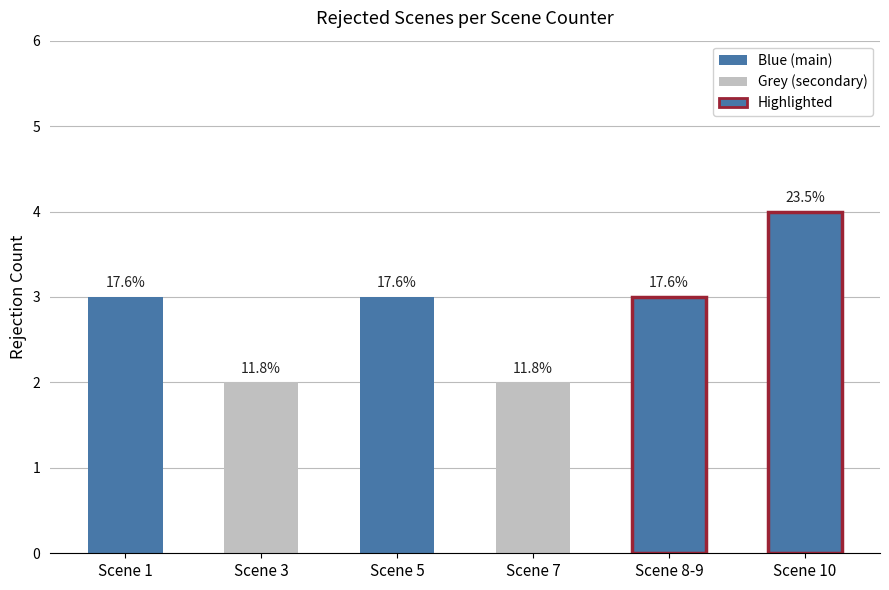

Reading right to left, list all the values displayed in this chart.

Scene 10=4	Scene 8-9=3	Scene 7=2	Scene 5=3	Scene 3=2	Scene 1=3